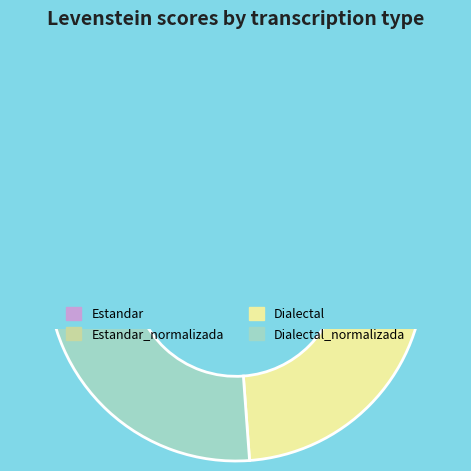

To the nearest percent, what is the difference between the Estandar and Dialectal slice percentages?

1%